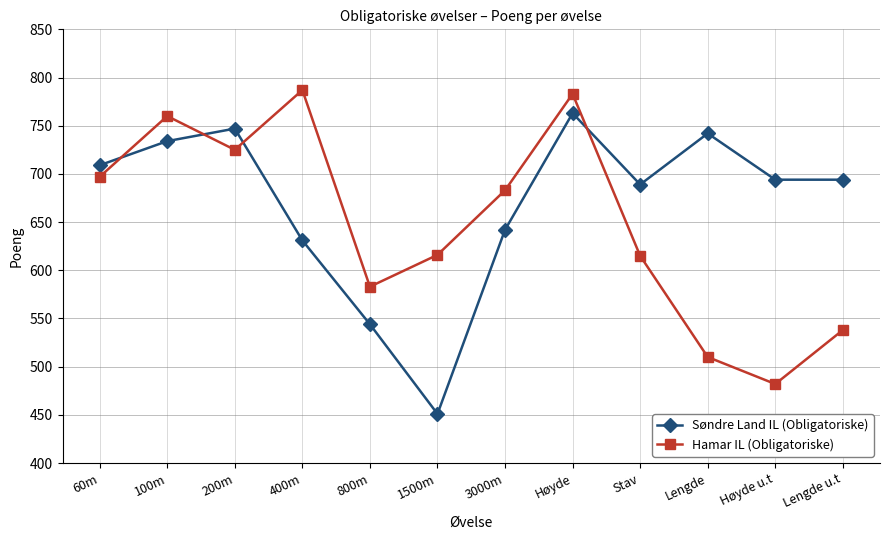

What is the label of the 5th point from the right?

Høyde